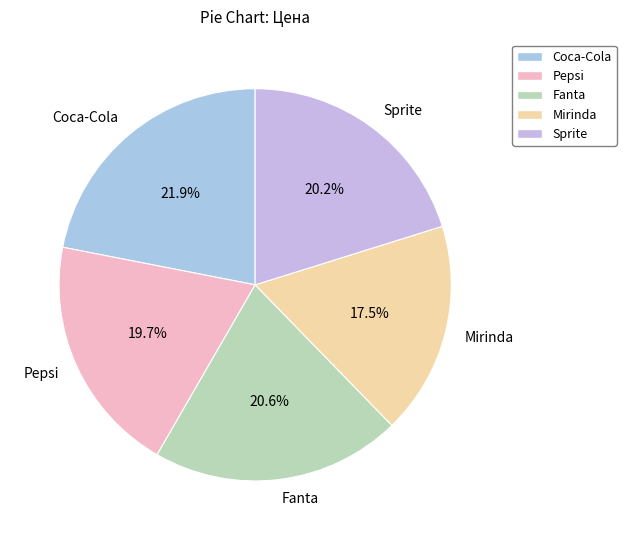

Do Sprite and Mirinda together represent more than half of the pie?

No